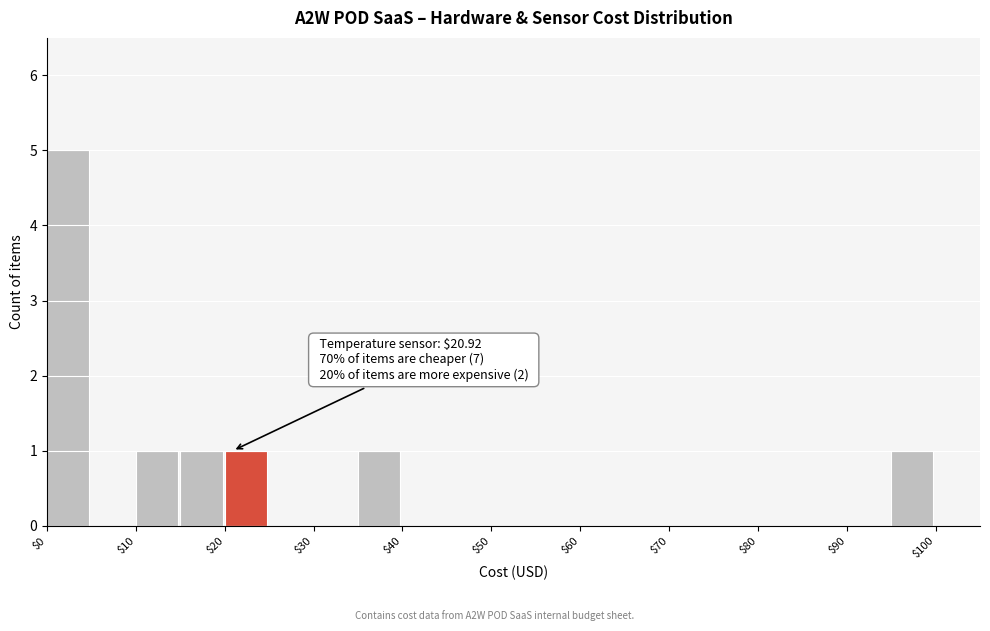

Which range on the x-axis has the tallest bar?

0 to 5